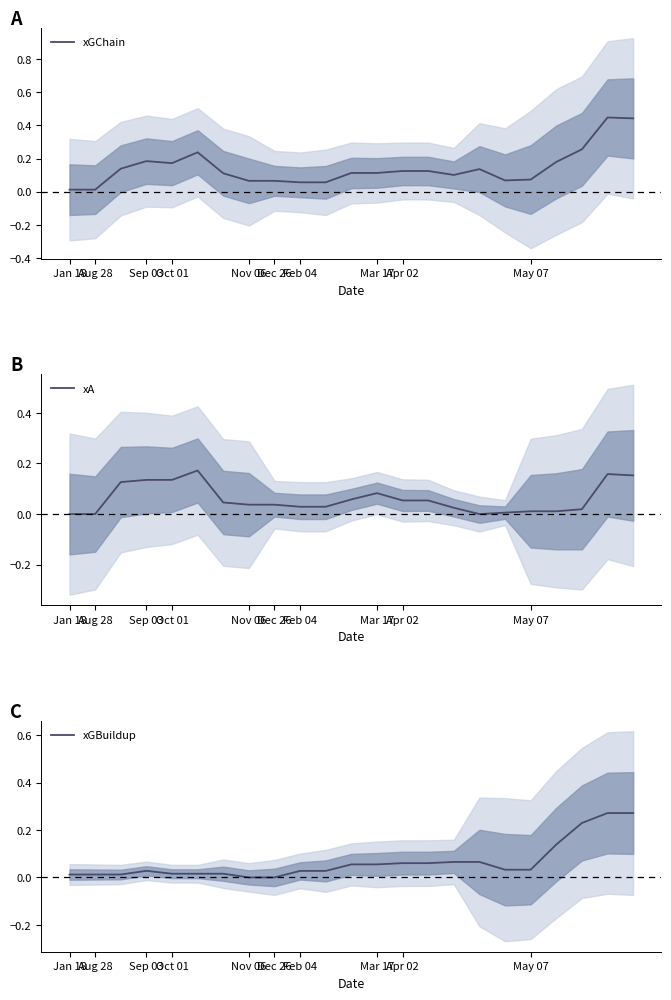

List the series in order of their peak value, highest first.

xGChain, xGBuildup, xA